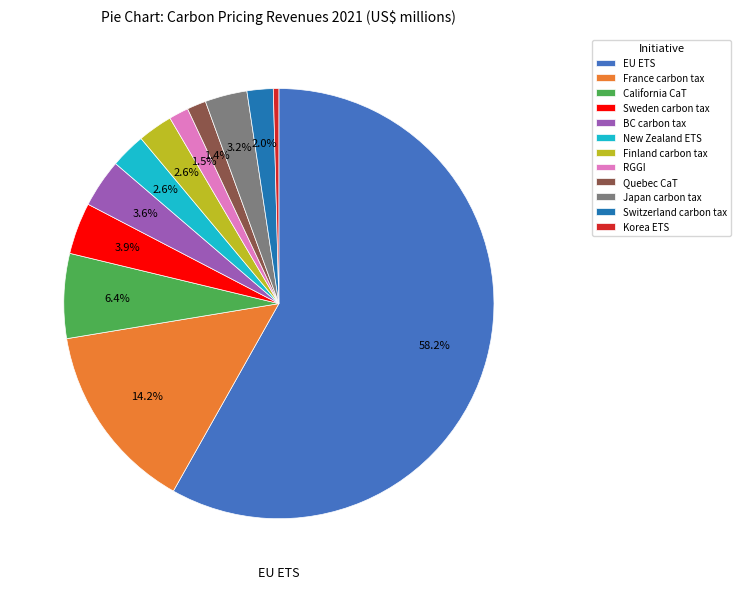

Which category has the biggest portion of the pie?

EU ETS